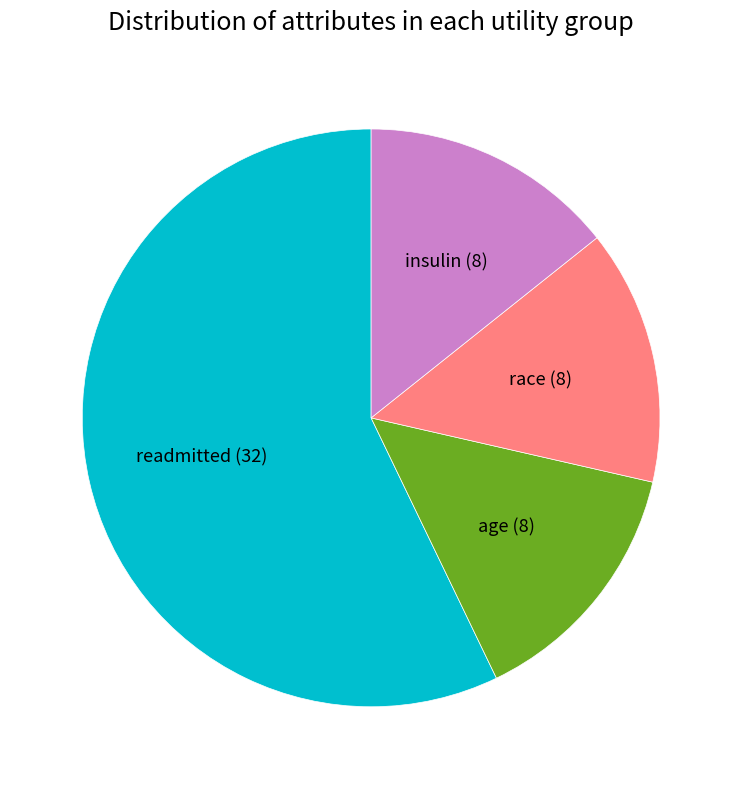

Is readmitted the majority of the pie?

Yes